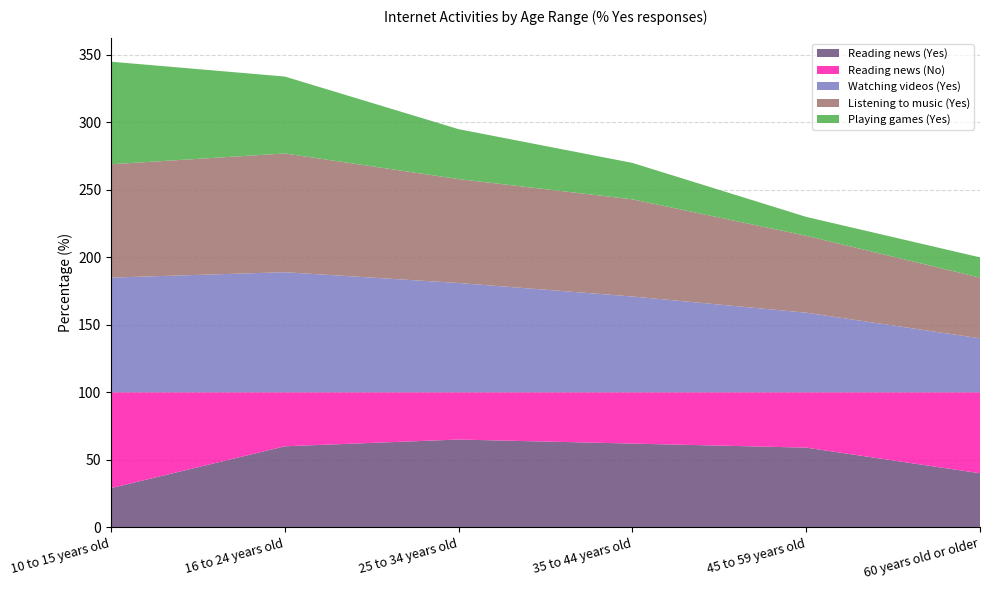

Reading left to right, extract all data points from this chart.

Reading news (Yes): 29	60	65	62	59	40
Reading news (No): 71	40	35	38	41	60
Watching videos (Yes): 85	89	81	71	59	40
Listening to music (Yes): 84	88	77	72	57	45
Playing games (Yes): 76	57	37	27	14	15